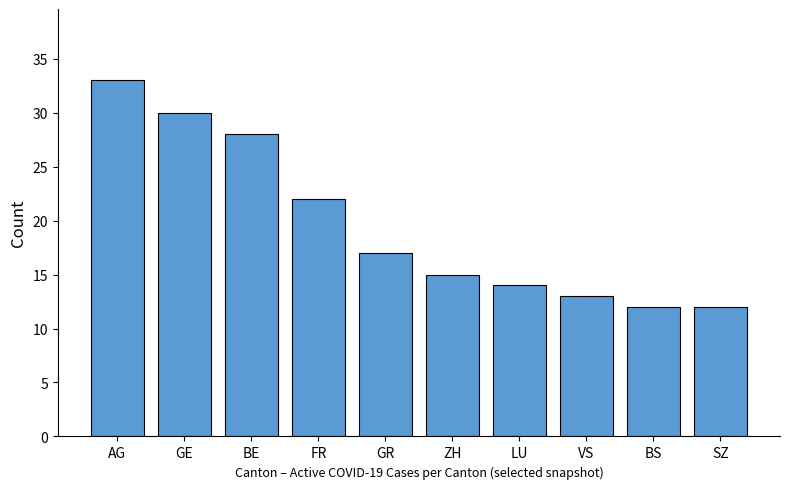

What is the difference between the maximum and minimum values?

21